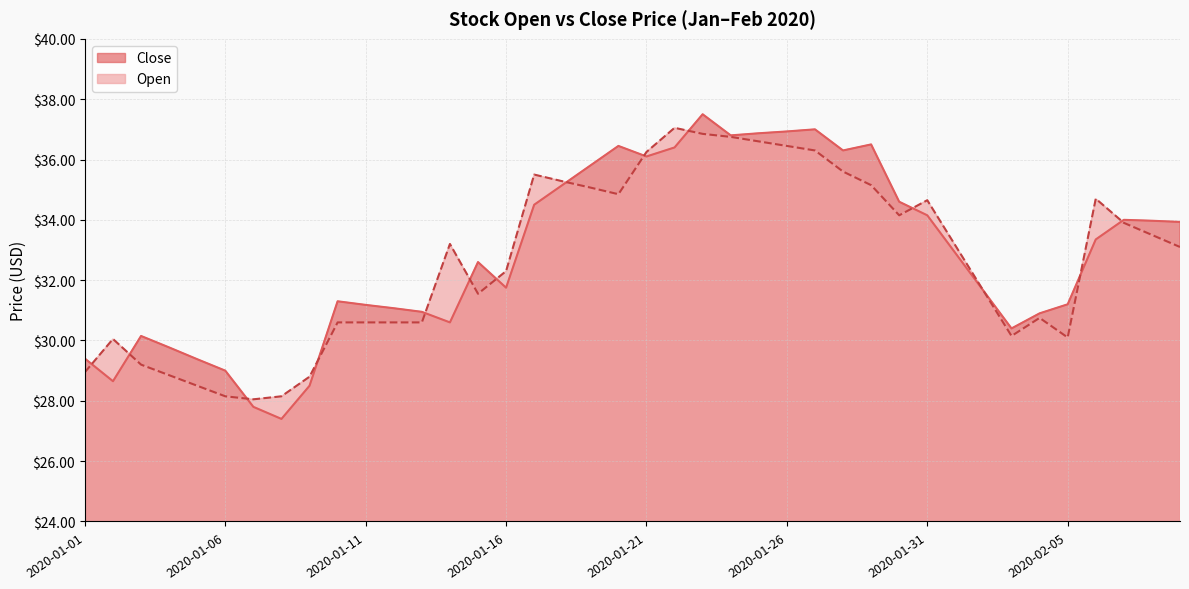

What is the highest value of the Open series?

37.0